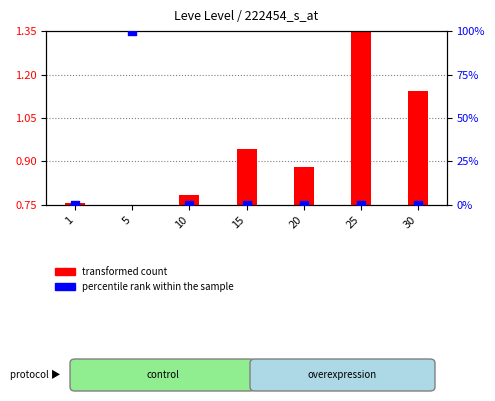

At how many categories does at least one series exceed 28?

1